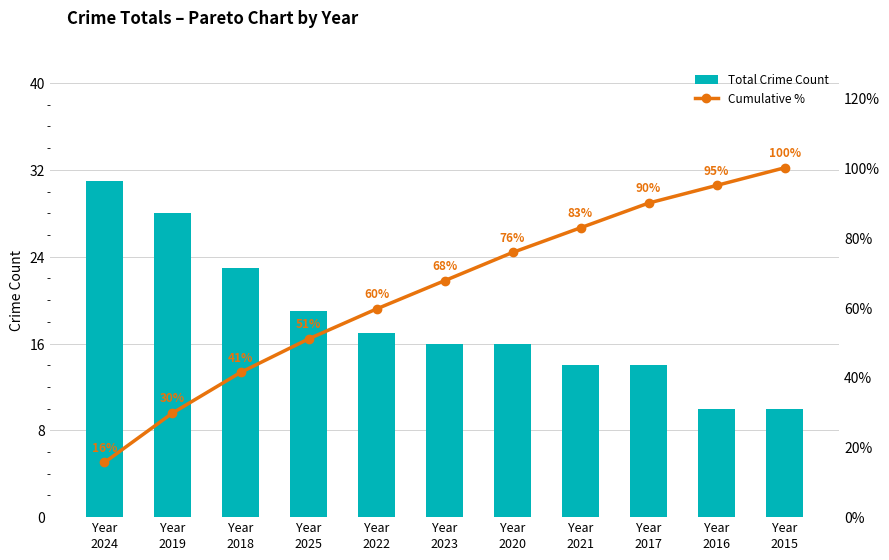

What is the difference between the Total Crime Count values at Year
2019 and Year
2018?

5